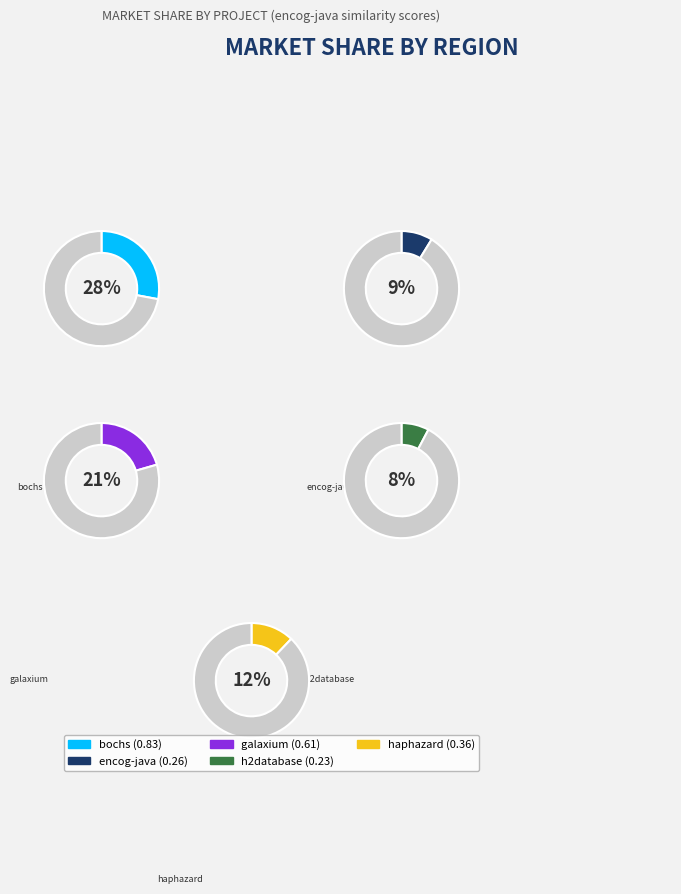

Does raven-monitoring.csv account for over 50% of the chart?

No